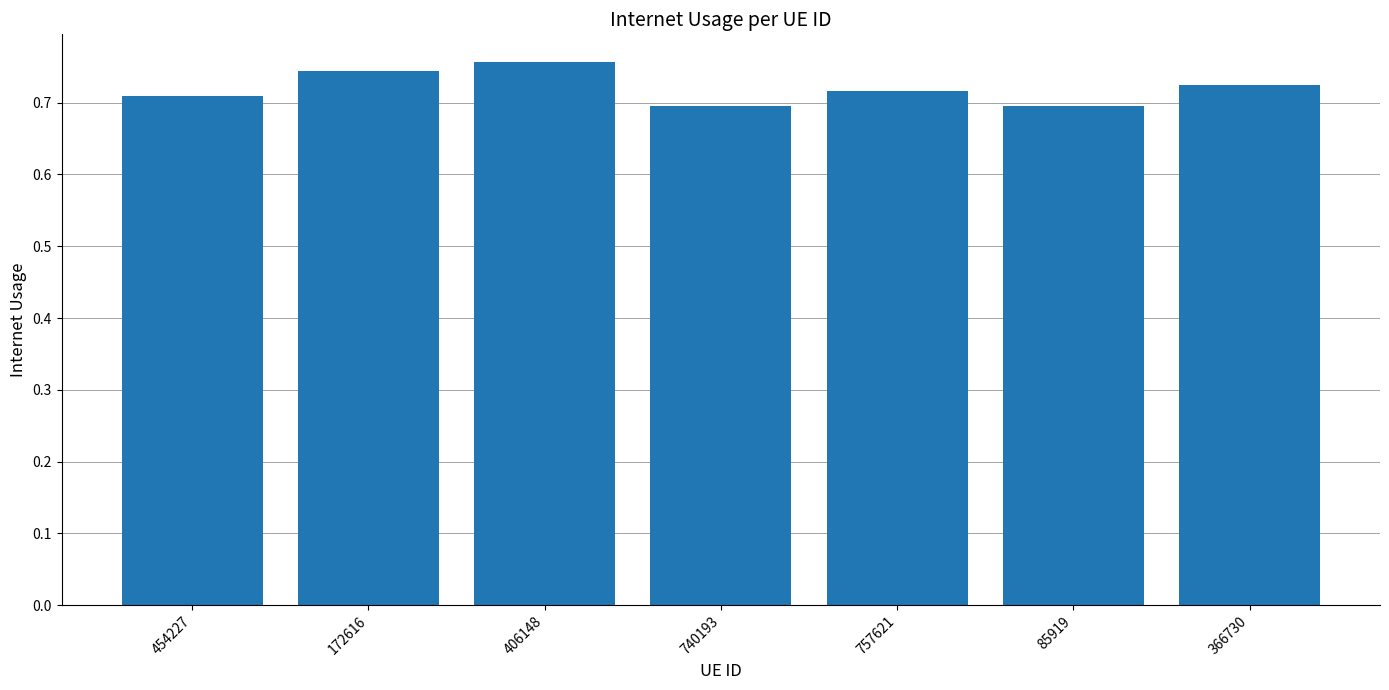

What is the sum of all values?

5.0